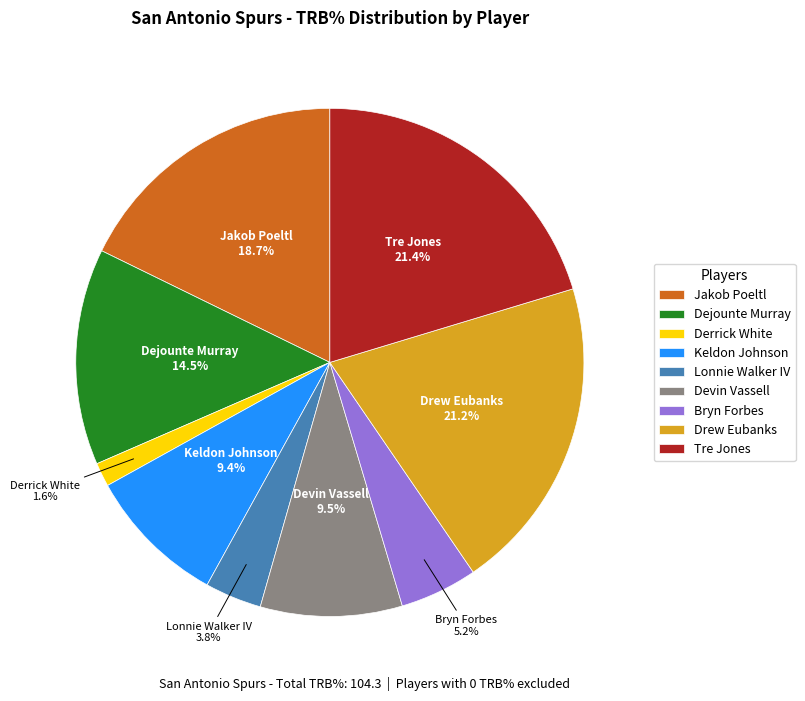

Rank the categories by value from lowest to highest.

Derrick White, Lonnie Walker IV, Bryn Forbes, Keldon Johnson, Devin Vassell, Dejounte Murray, Jakob Poeltl, Drew Eubanks, Tre Jones